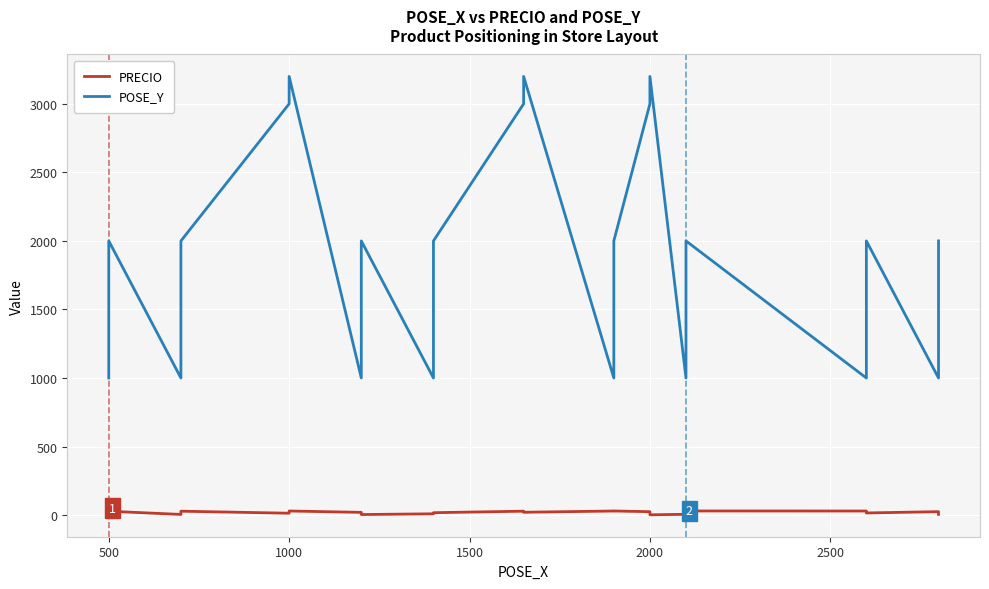

Rank the series by their maximum value, from highest to lowest.

POSE_Y, PRECIO